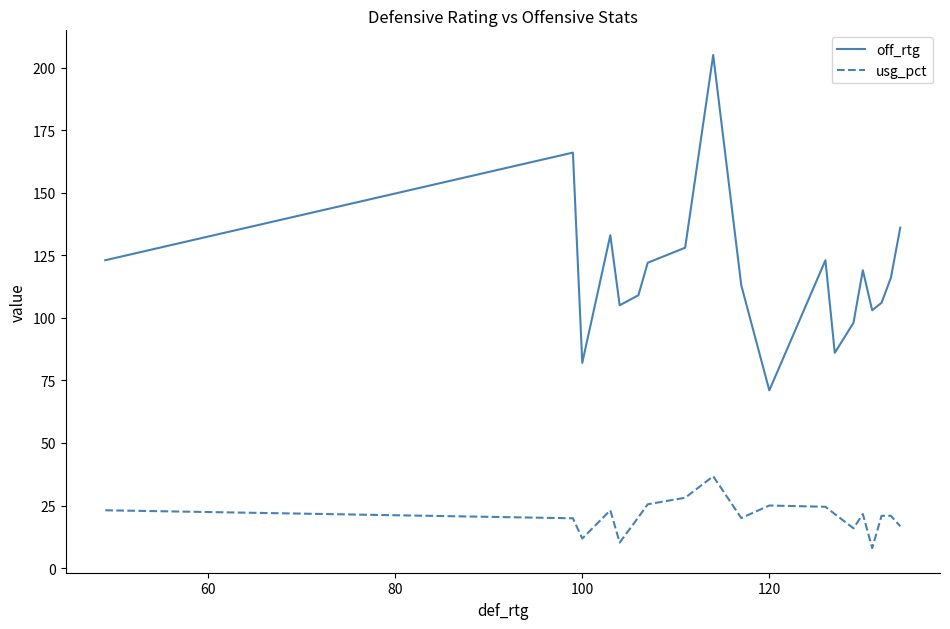

Rank the series by their average value, from highest to lowest.

off_rtg, usg_pct